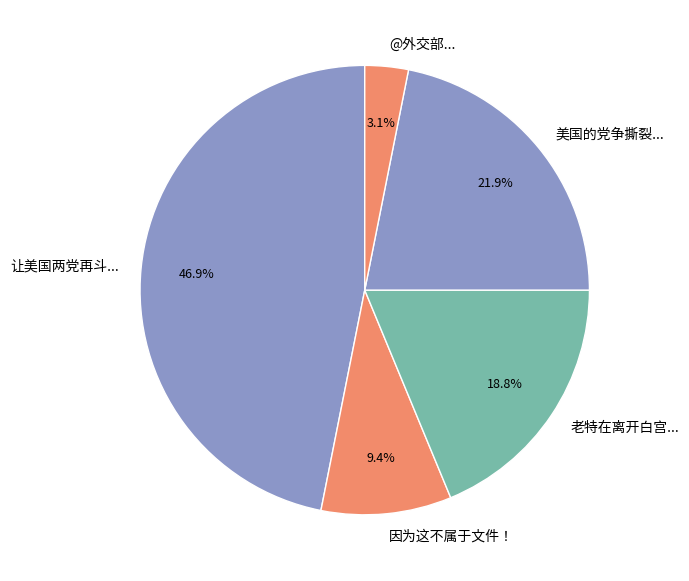

Which category has the smallest portion of the pie?

@外交部...